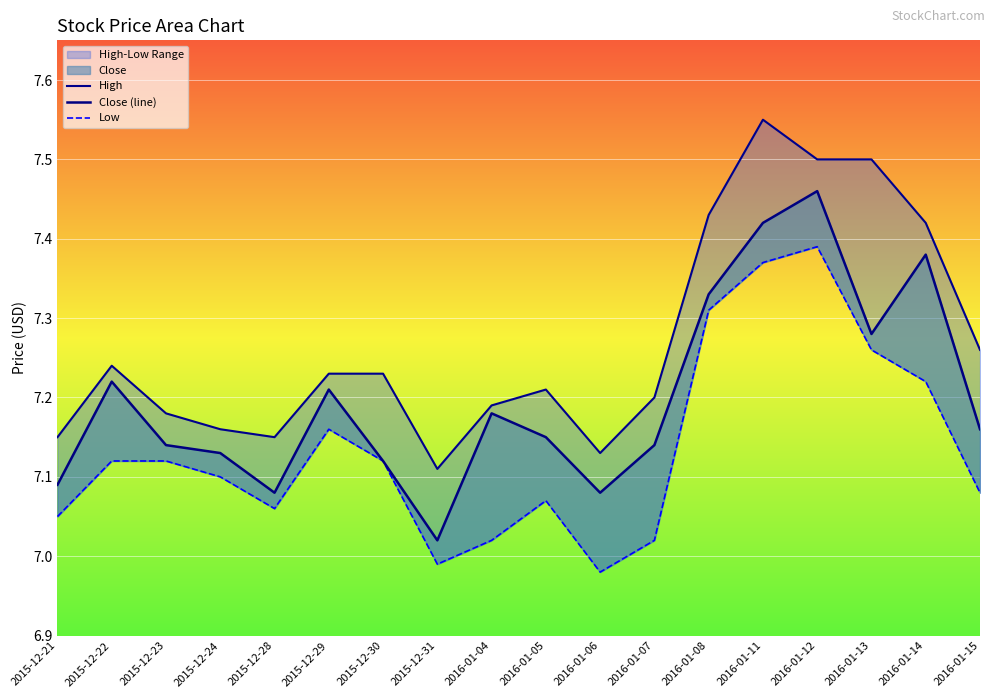

Is it true that Low equals 3.6 at 2015-12-24?

False